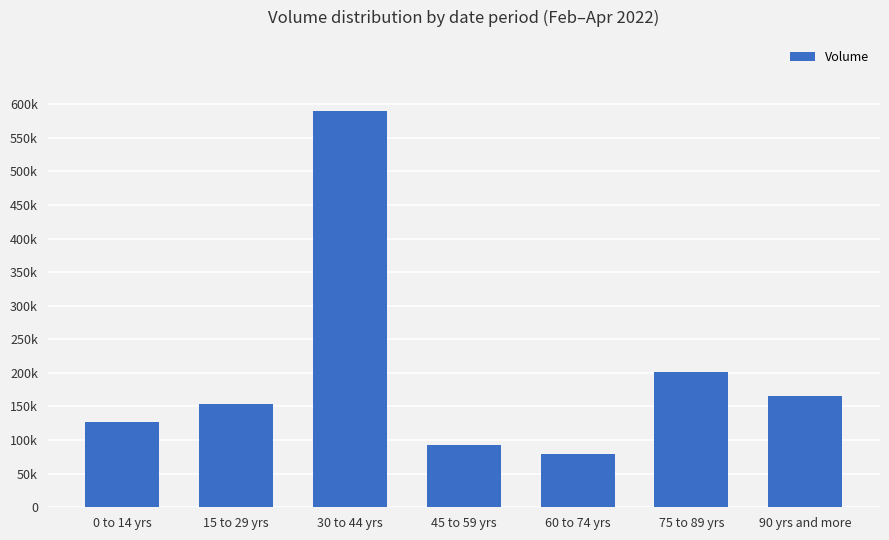

What is the difference between the second highest and minimum values?

122168